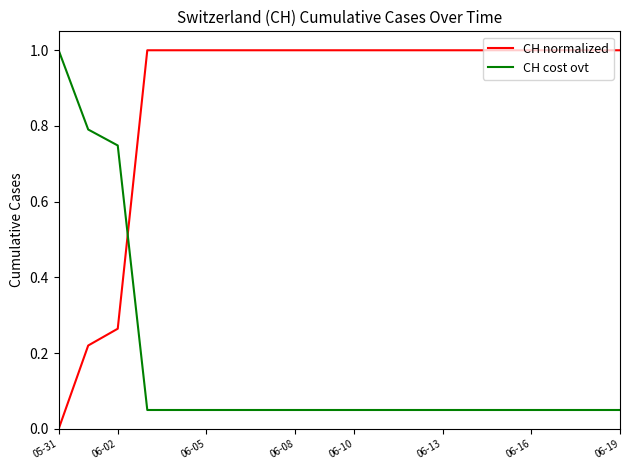

True or false: CH cost ovt and CH normalized intersect in this chart.

True